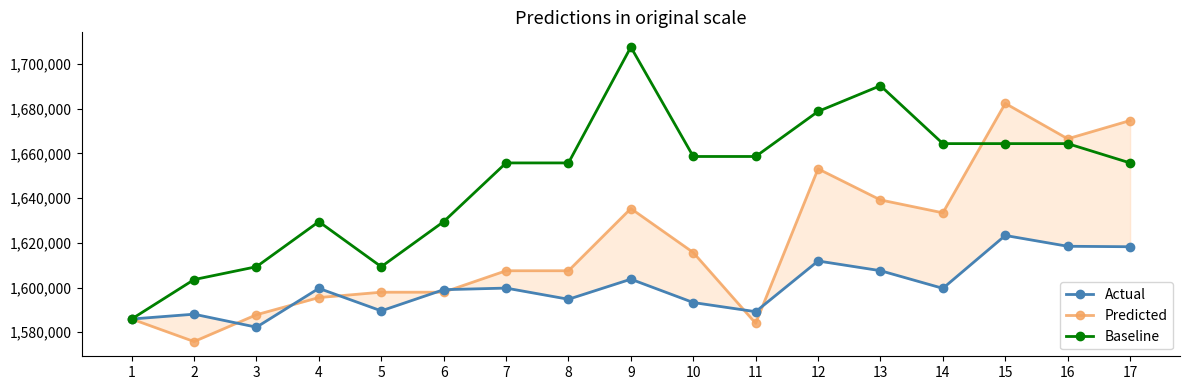

At which category does Baseline reach its first local valley?

5